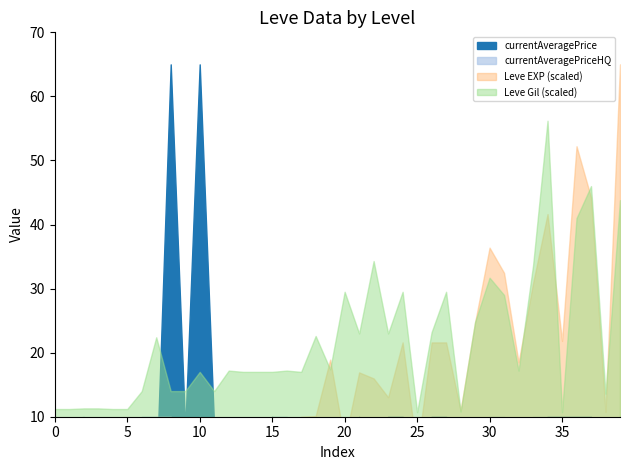

How many lines are shown in the chart?

4